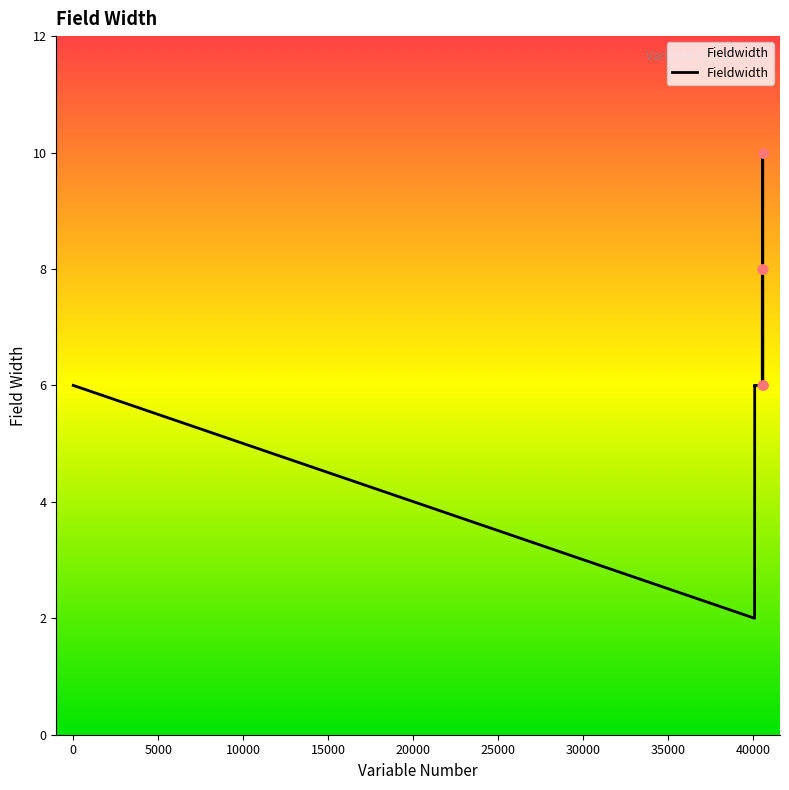

Between 40526 and 40586, which is larger?

40586